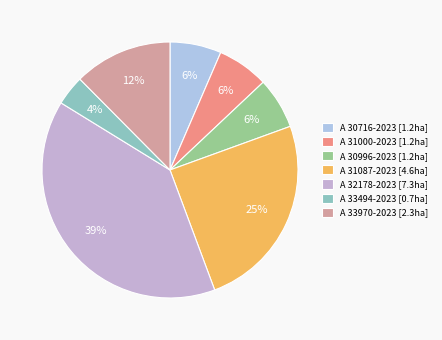

Does A 30996-2023 represent more than half of the total?

No